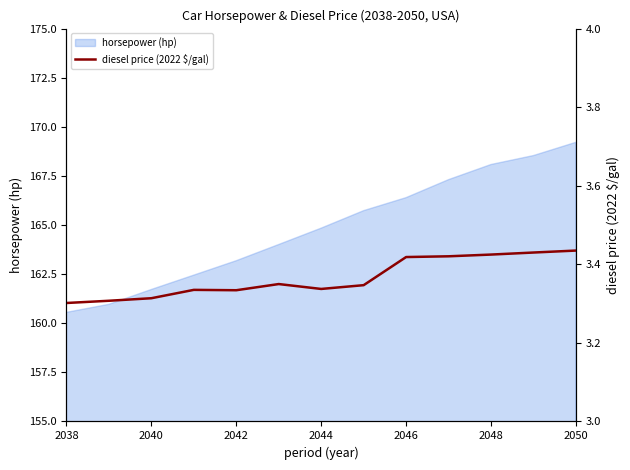

The horsepower (hp) series shows 160.6 at 2038. True or false?

True